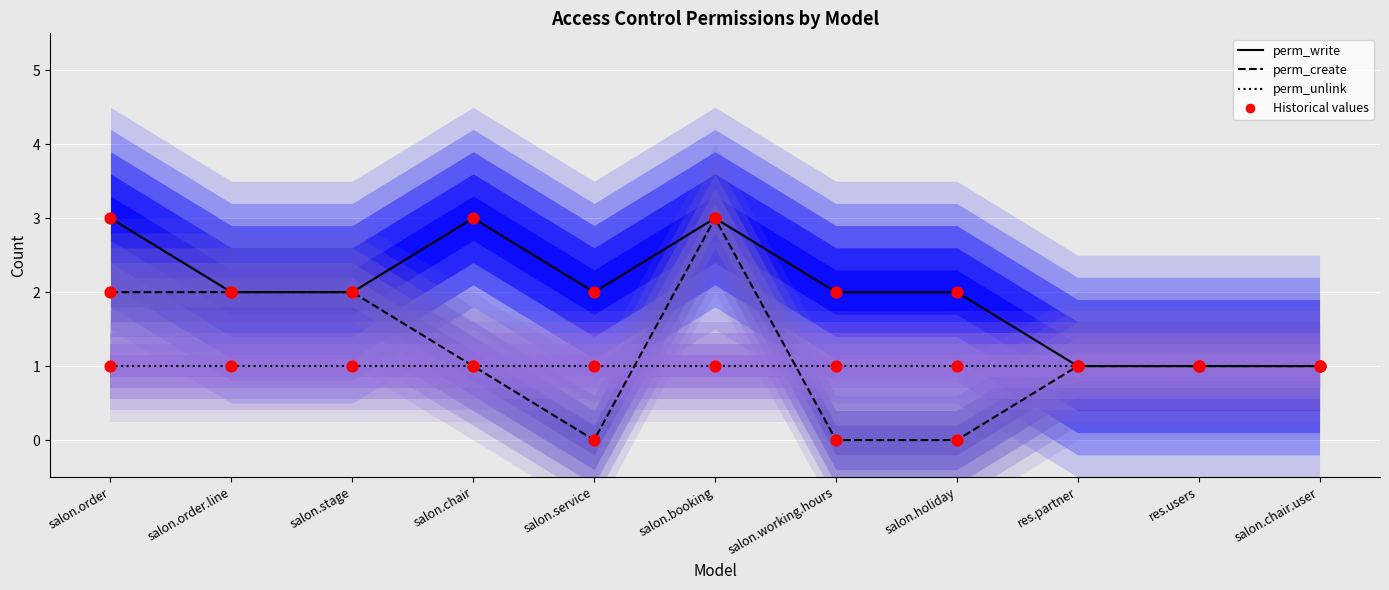

Which series contains the lowest Y value?

perm_create